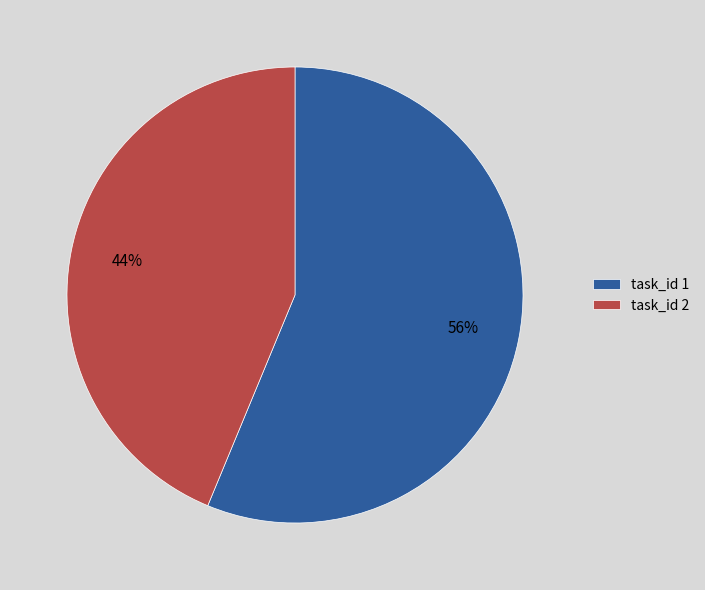

True or false: task_id 1 accounts for 56% of the total.

True